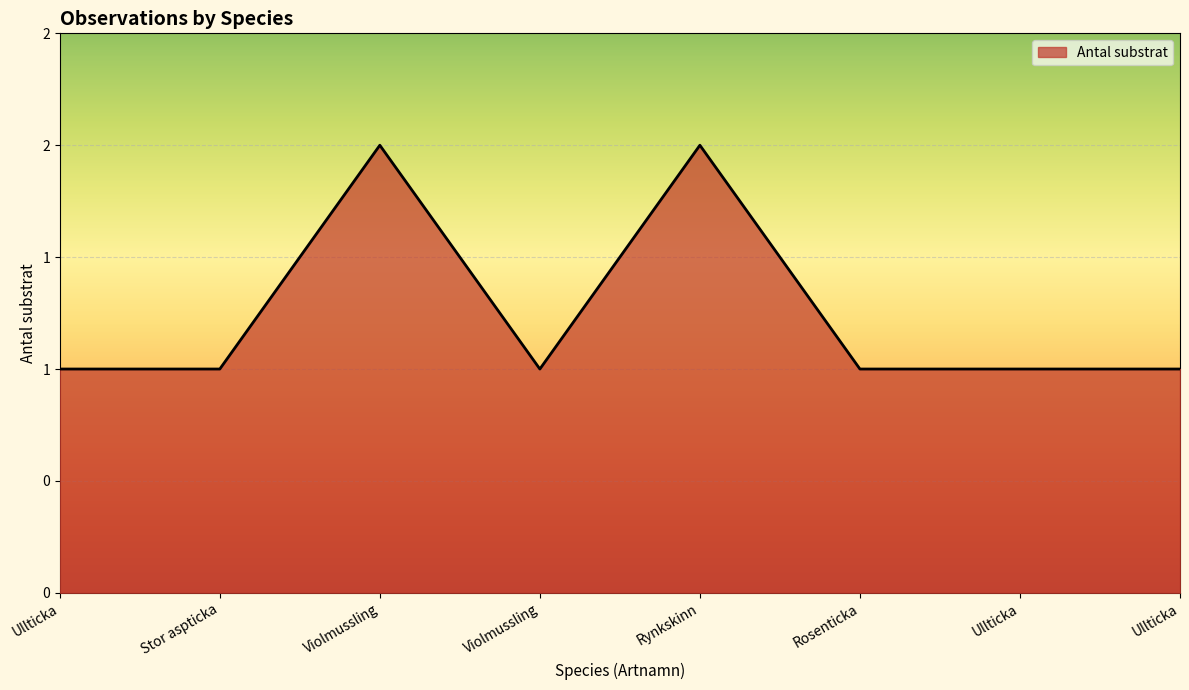

Count the values in the range 1 to 2.

8